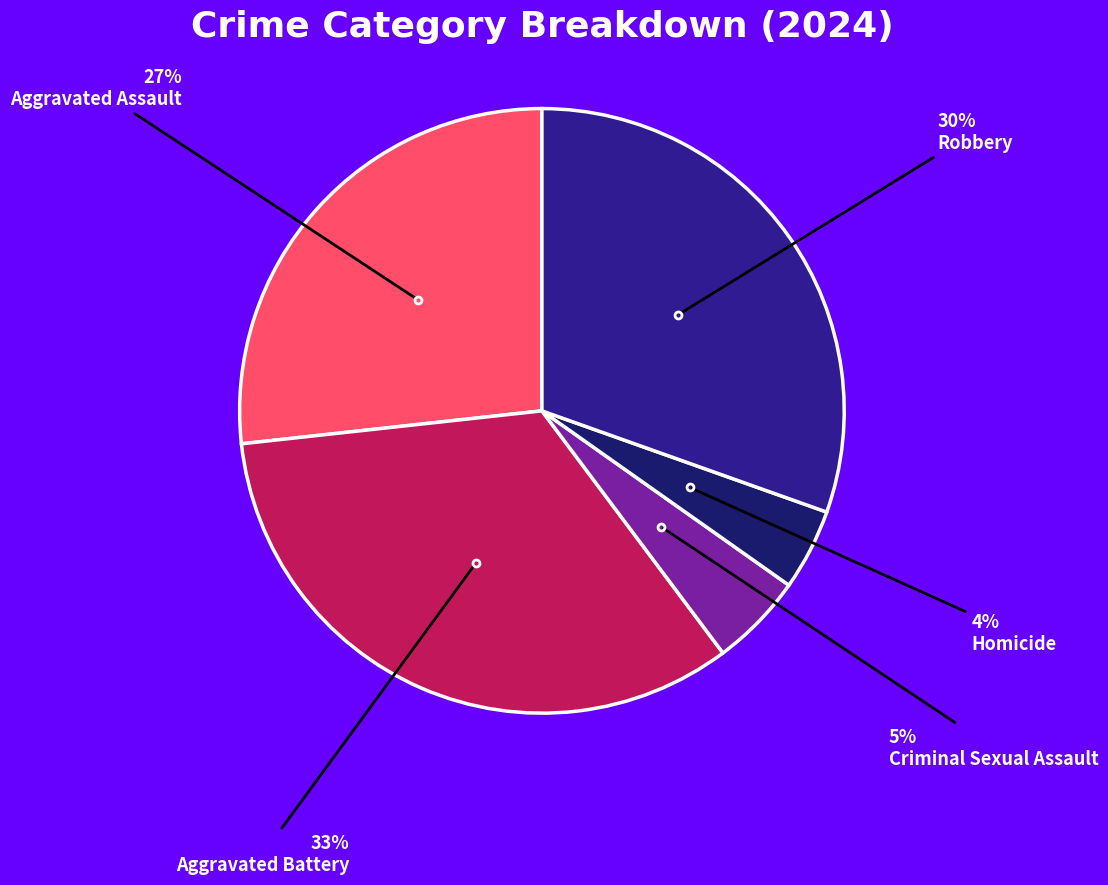

How many slices are in this pie chart?

5